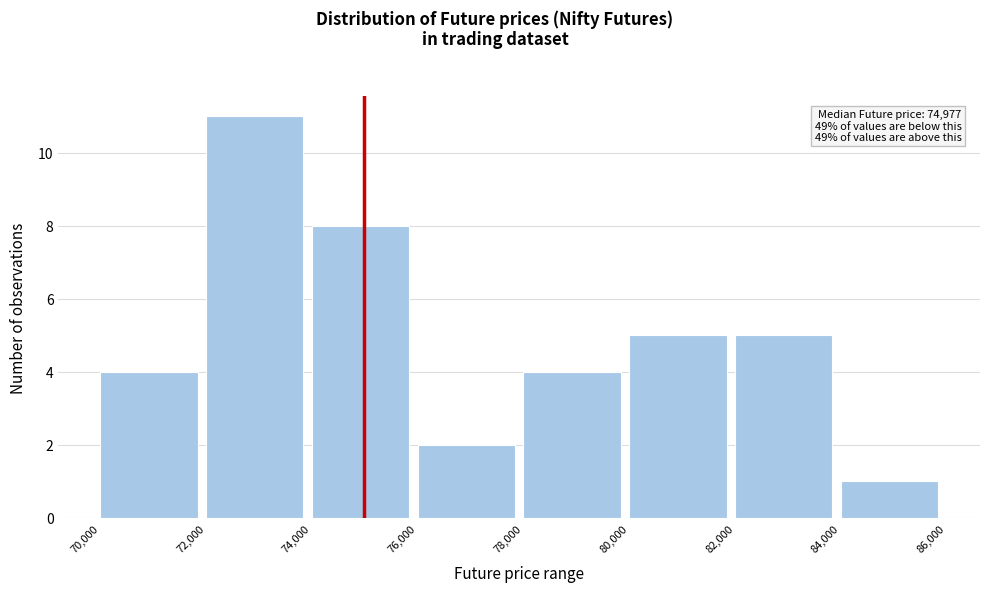

Over which range of the x-axis is the bar tallest?

72,000 to 74,000